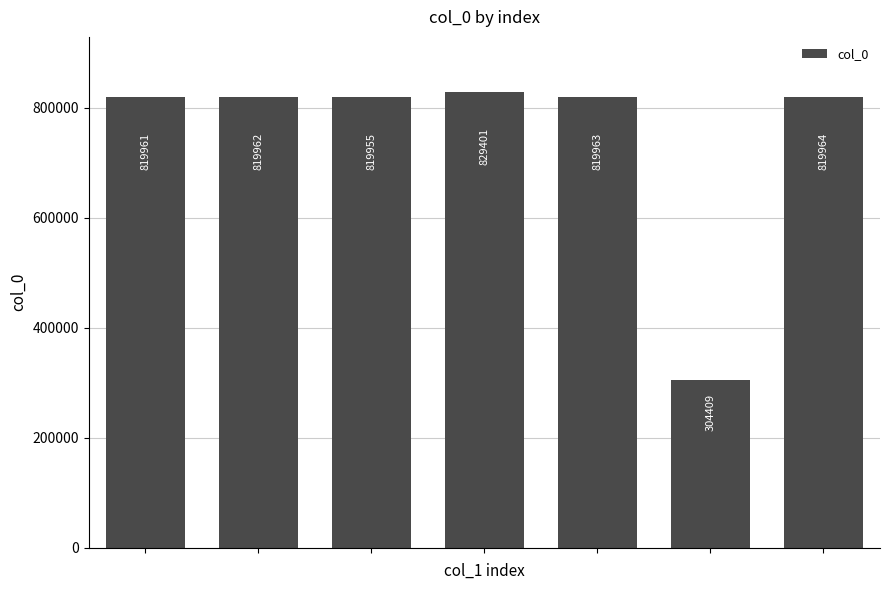

What is the value of the 2nd bar from the left?

819962